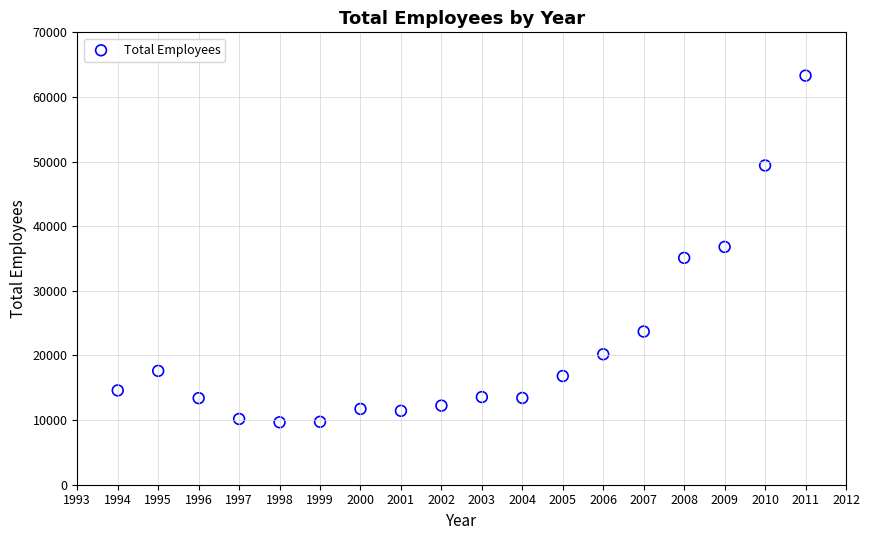

What is the range of Y values (max minus min)?

53637